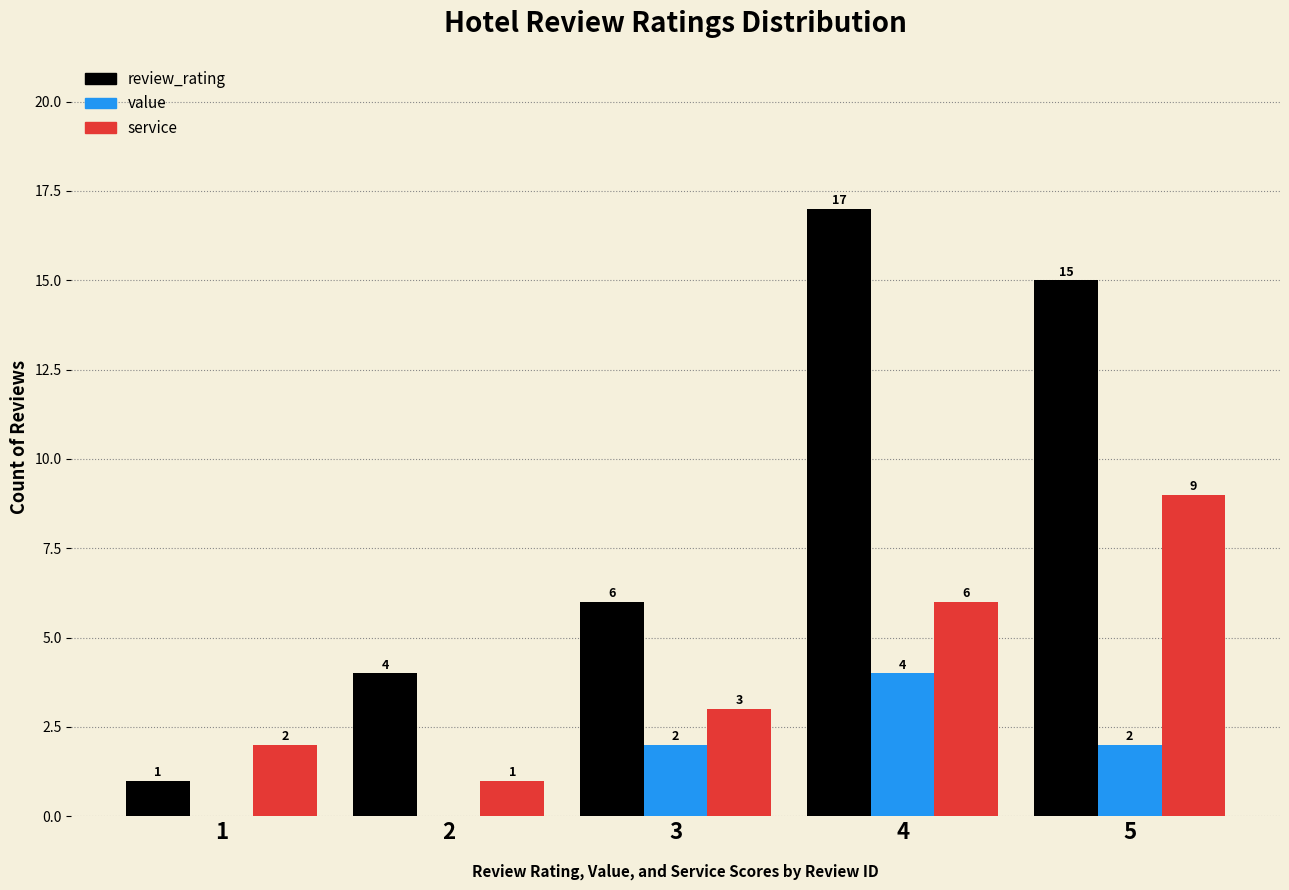

What is the greatest value displayed?

17